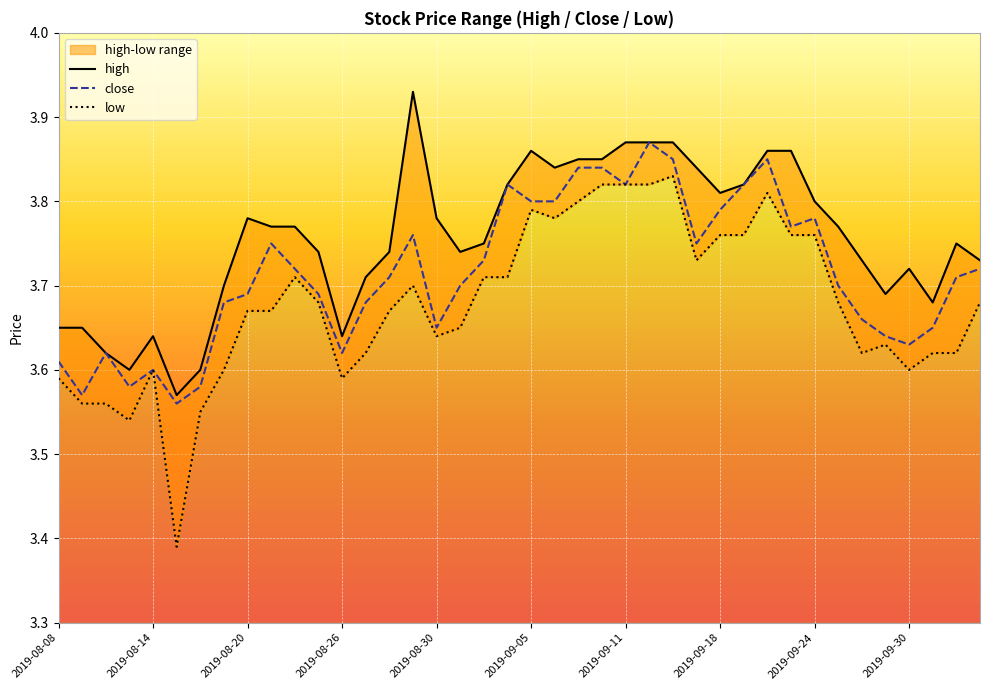

The close series shows 5.2 at 2019-08-26. True or false?

False